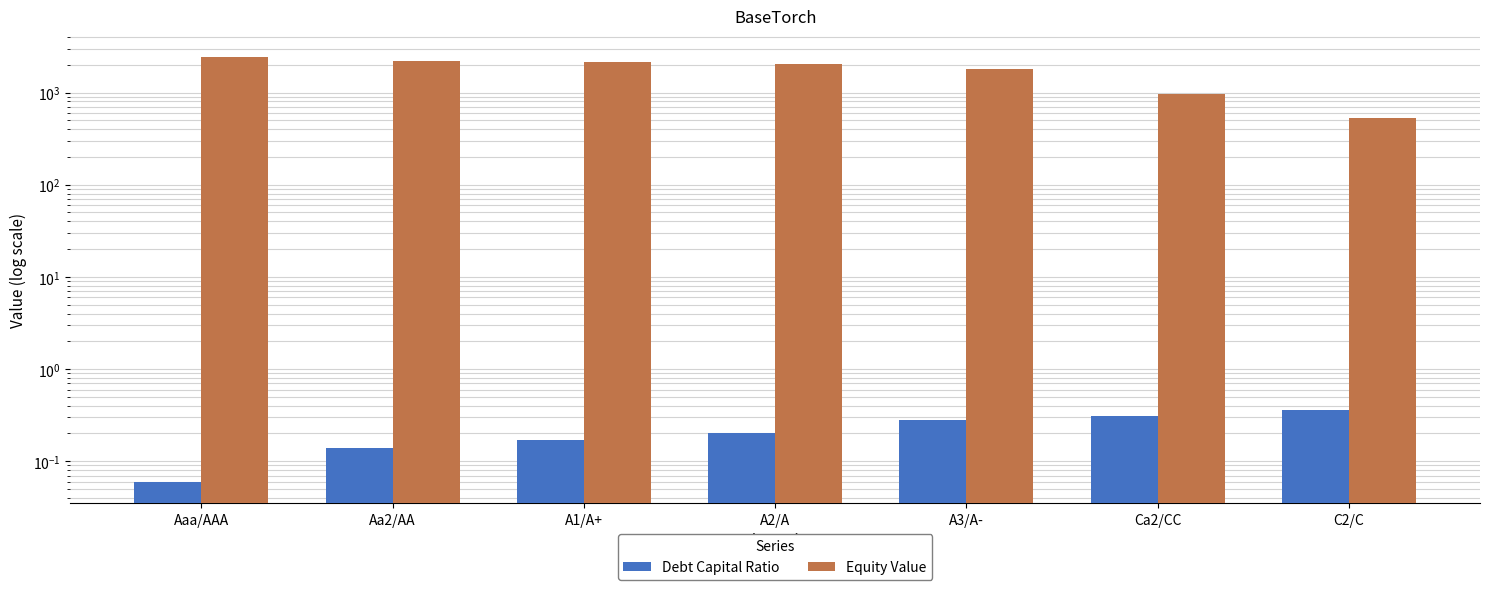

Reading right to left, what are all the values shown in this chart?

Debt Capital Ratio: 0.4	0.3	0.3	0.2	0.2	0.1	0.1
Equity Value: 523.7	953.3	1809.4	2035.7	2121.9	2211.9	2414.0